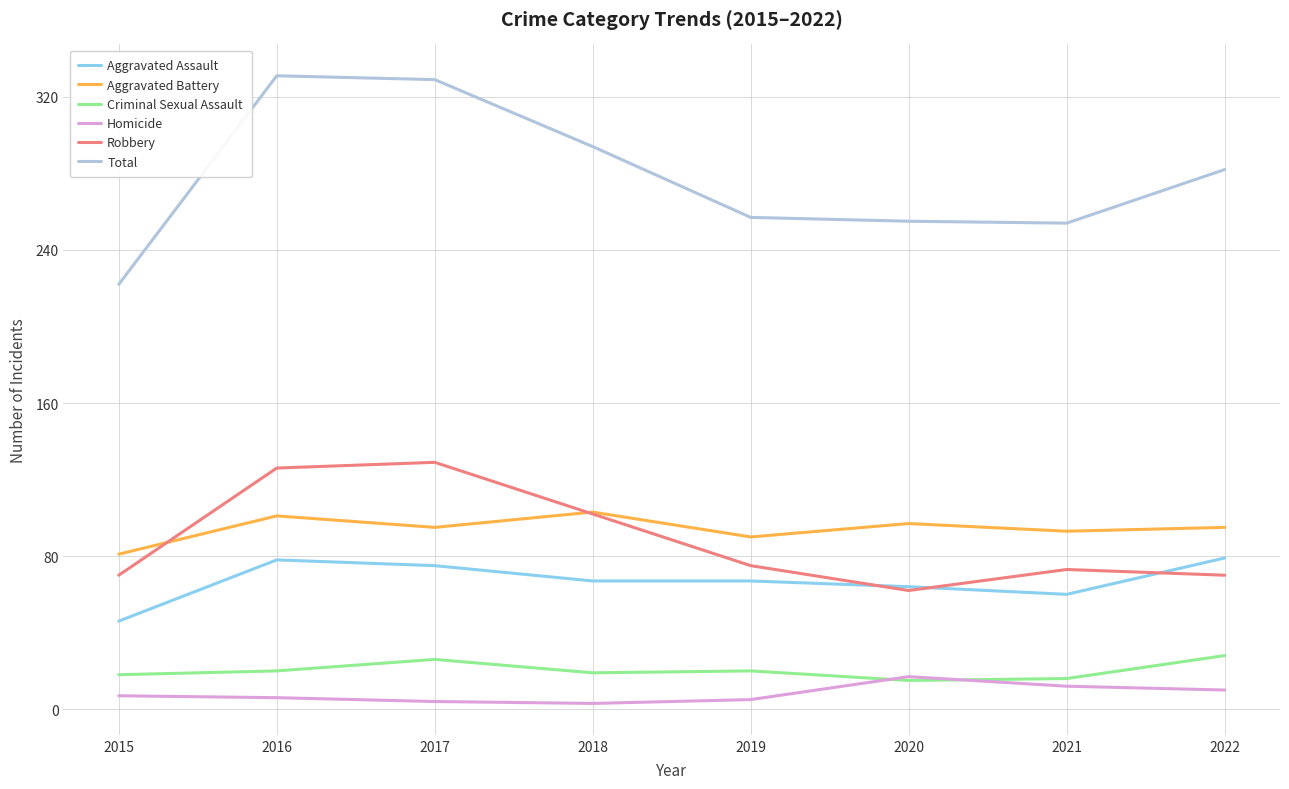

True or false: Robbery and Homicide cross at least once.

False